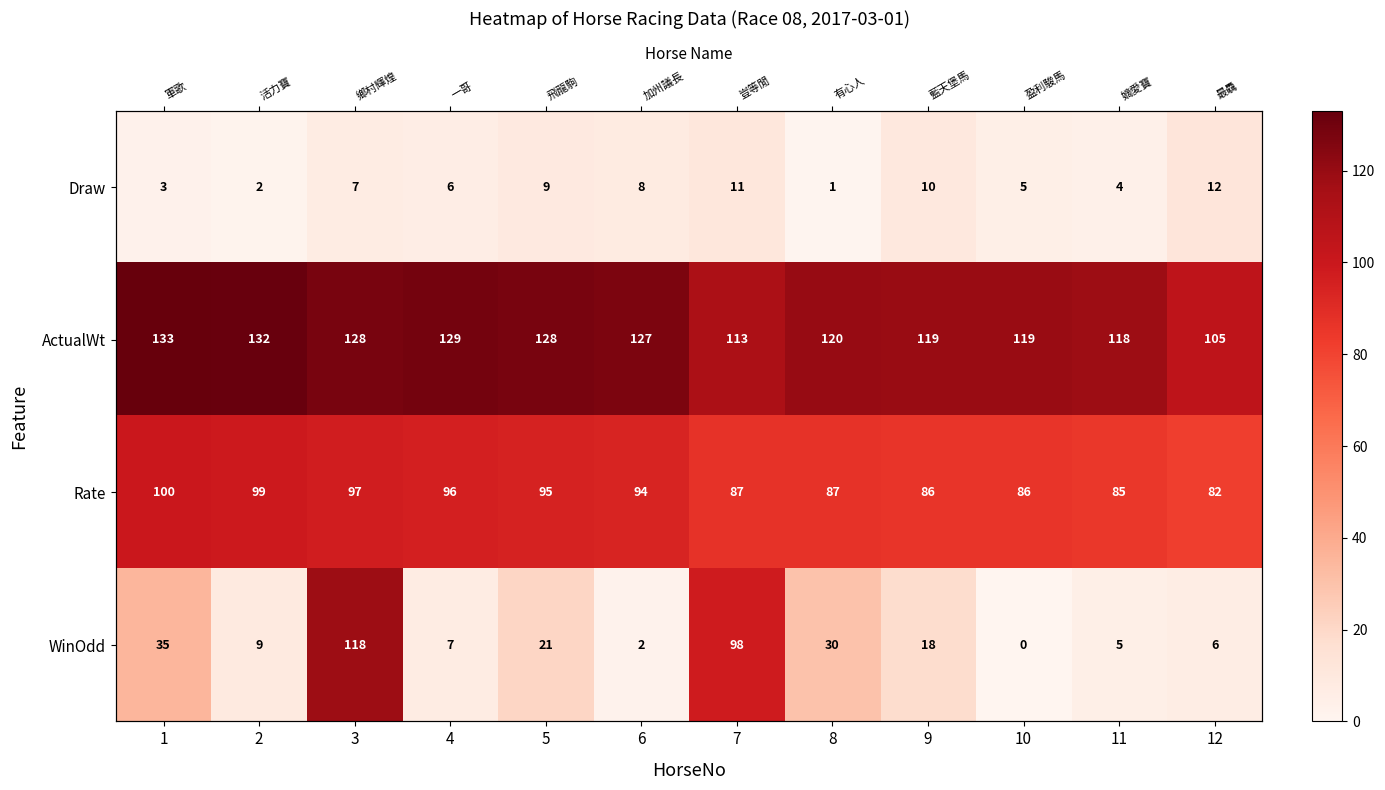

What is the greatest value displayed?

133.0